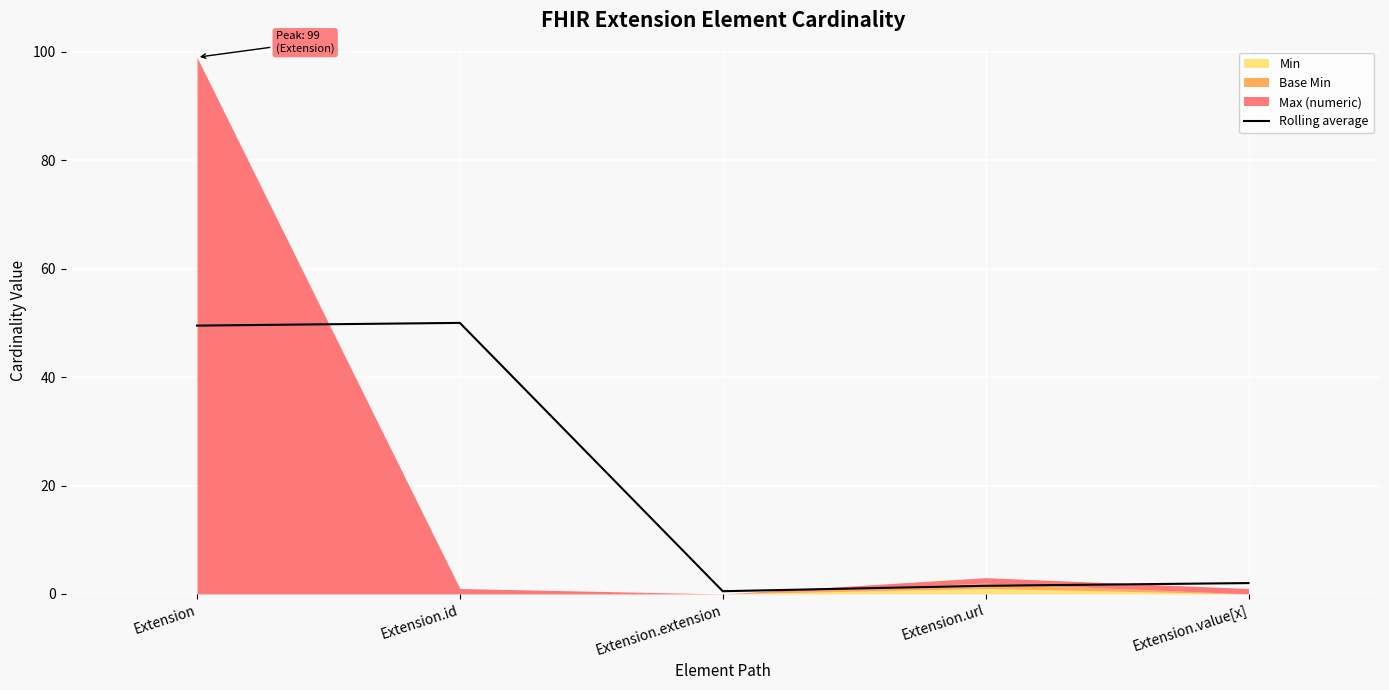

Where is the first local minimum?

Extension.extension